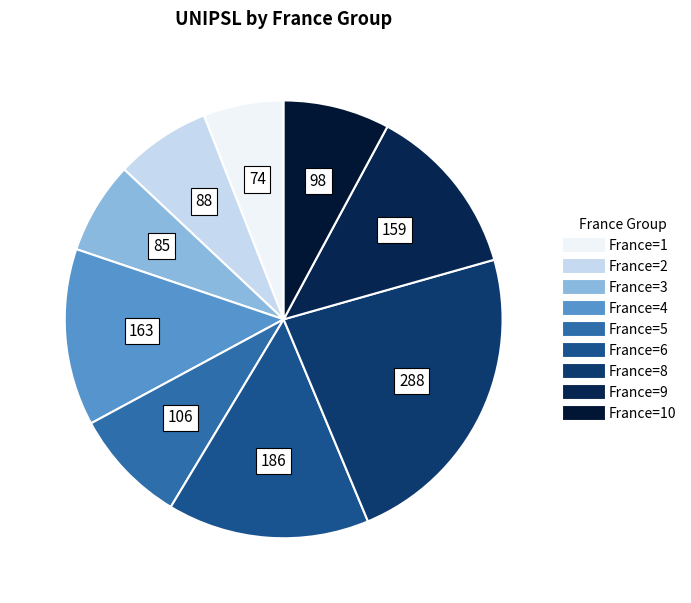

How many segments does this pie chart have?

9